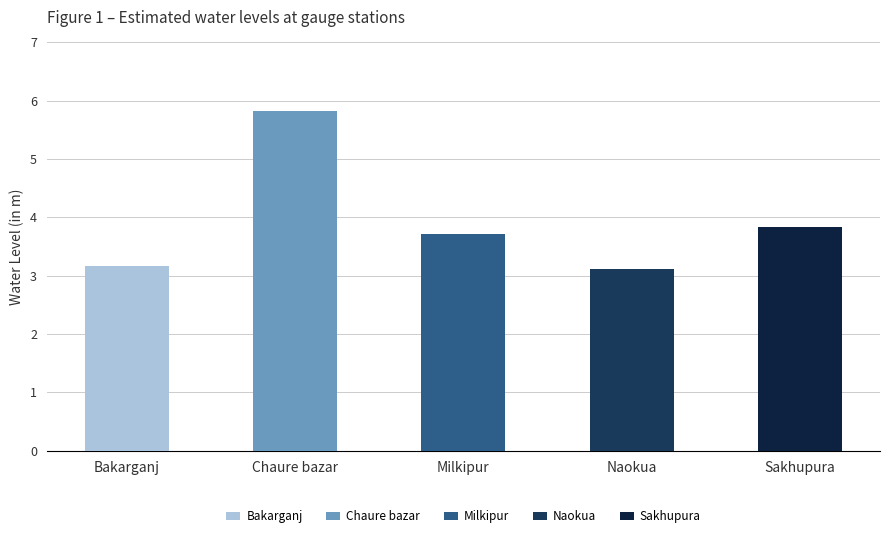

The value at Milkipur is 1.2. True or false?

False